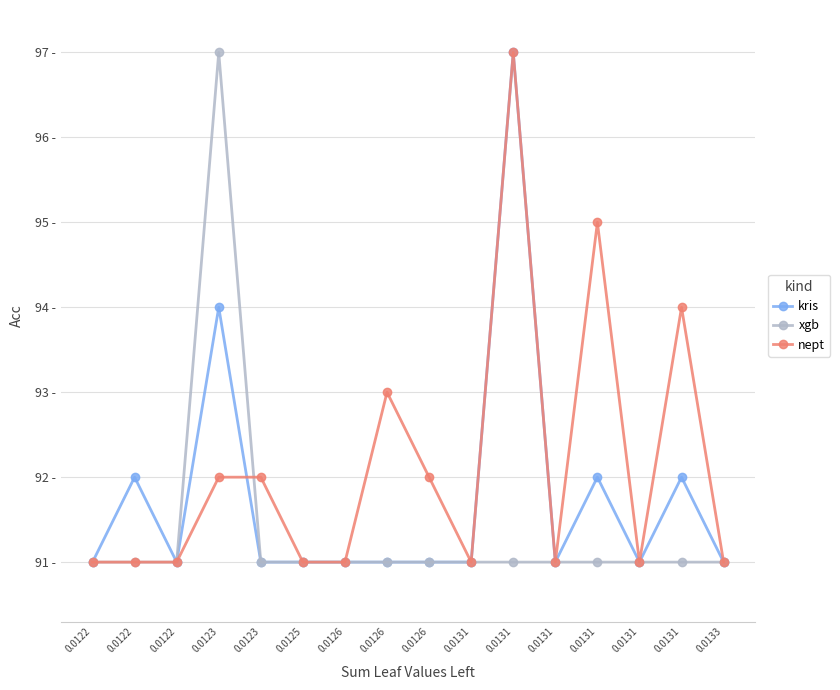

True or false: xgb and kris intersect in this chart.

False